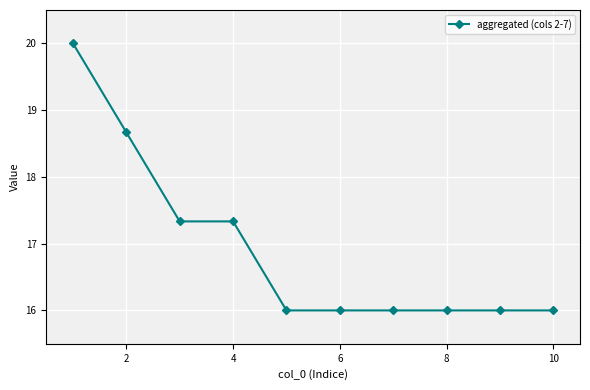

What is the value of the 10th point from the left?

16.0